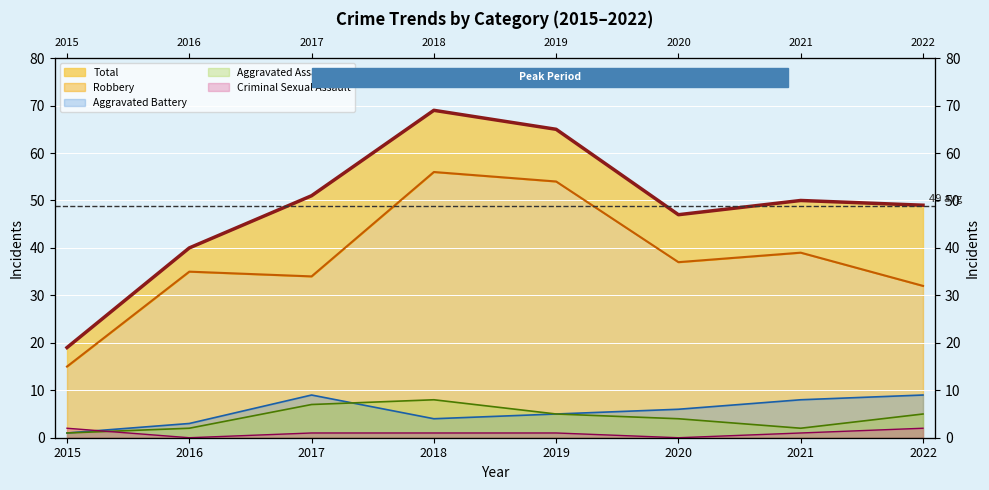

True or false: Aggravated Assault and Total intersect in this chart.

False